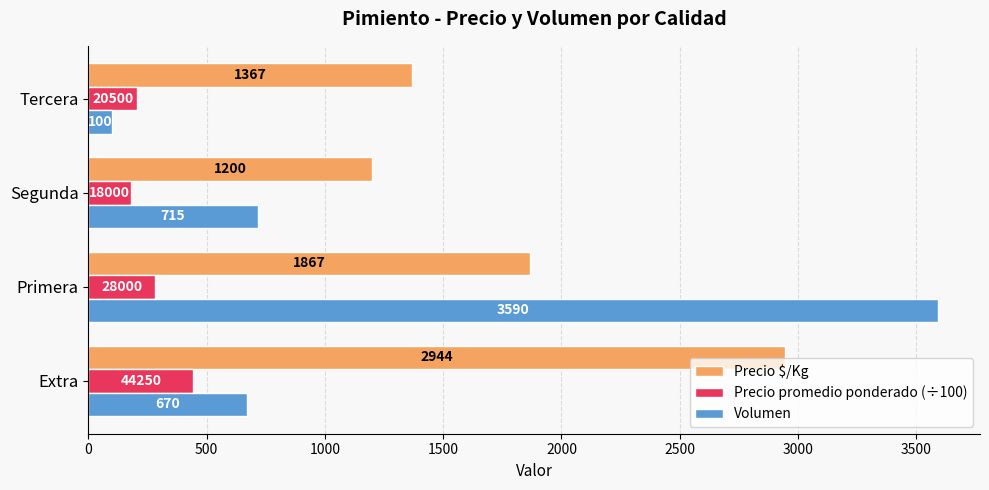

At which category is the sum across all series the highest?

Primera